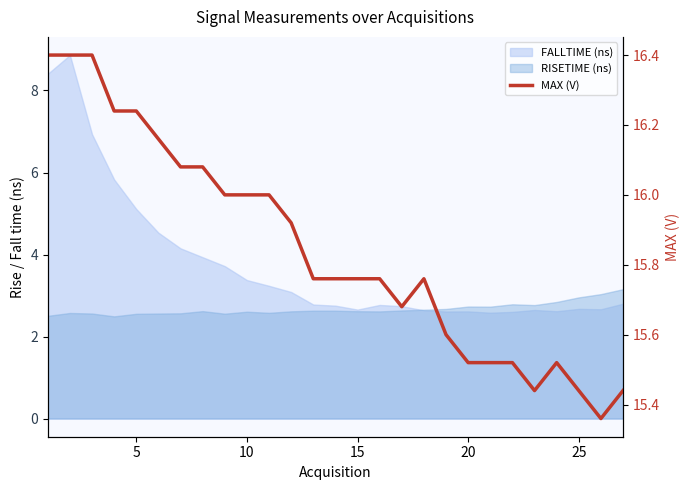

What is the average value?

15.8